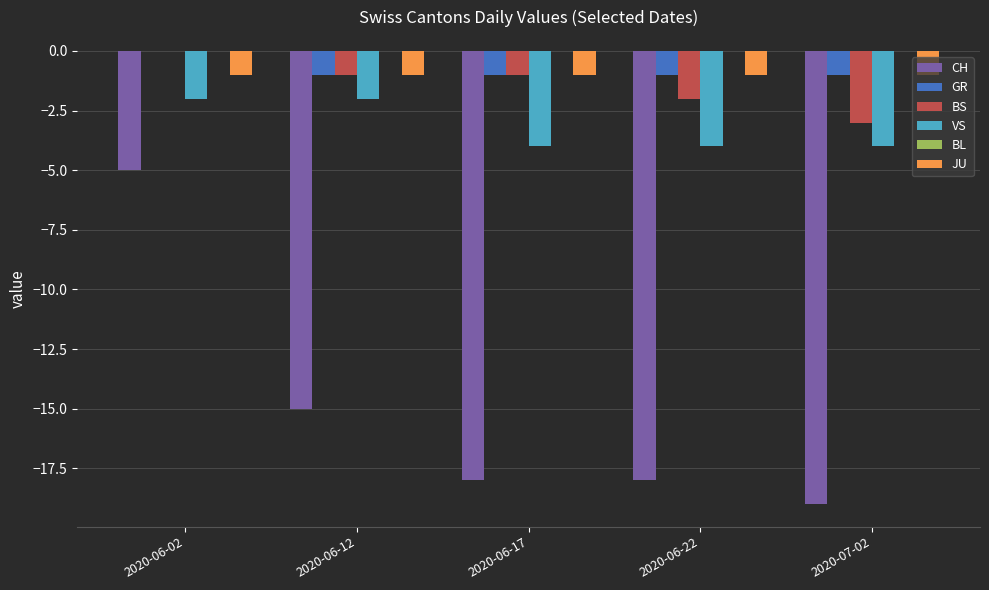

What is the sum of all GR values?

-4